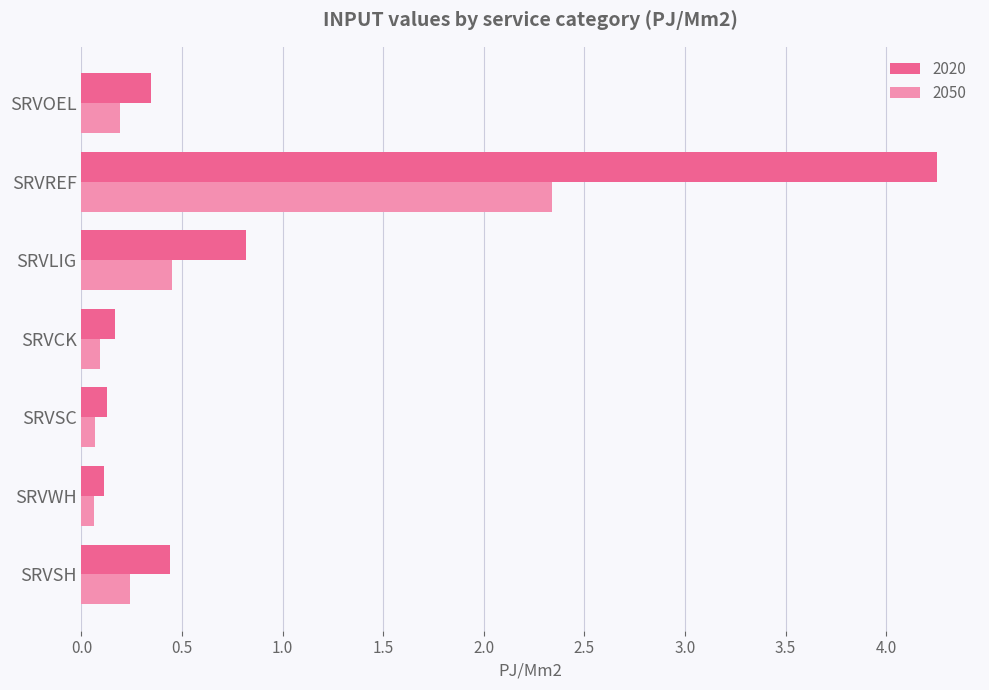

At which label is 2050 closest to 1?

SRVLIG